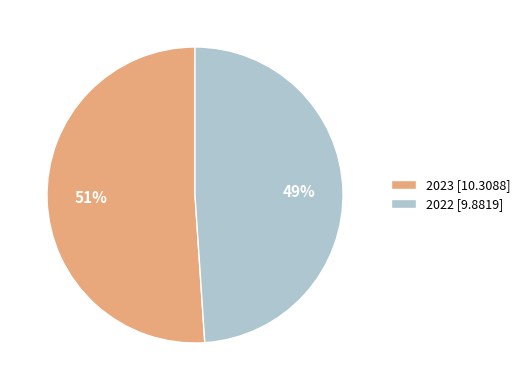

To the nearest percent, what portion does 2023 represent?

51%